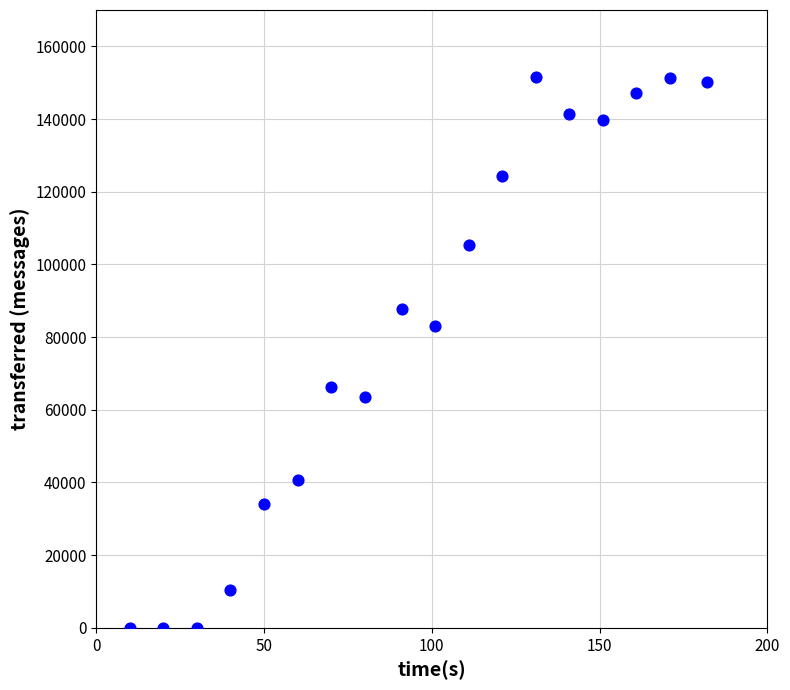

What is the range of Y values (max minus min)?

151460